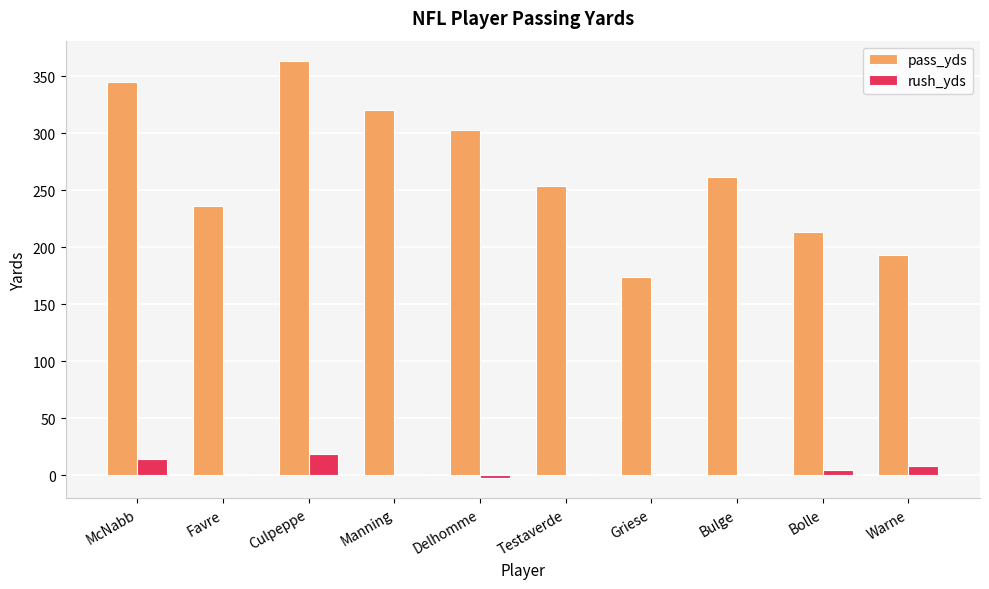

At which category is the sum across all series the highest?

Culpeppe